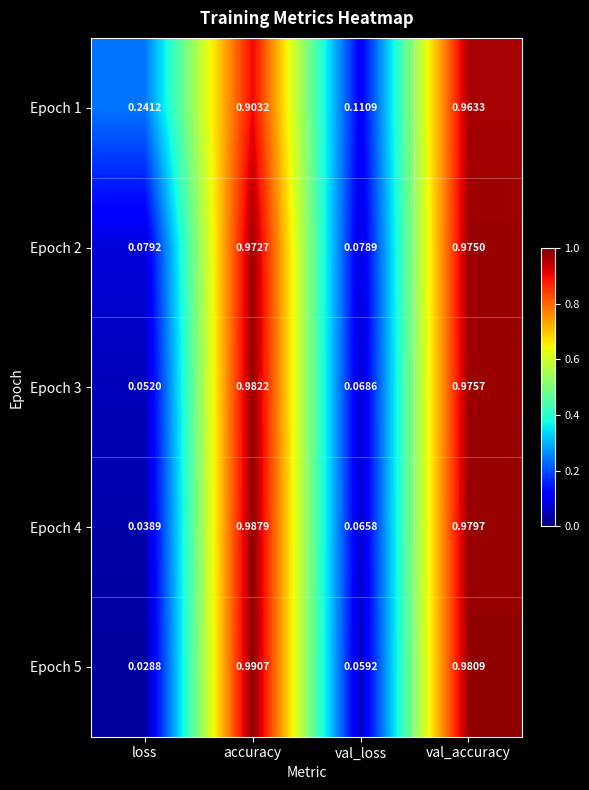

Rank the categories by Epoch 3 value from highest to lowest.

accuracy, val_accuracy, val_loss, loss